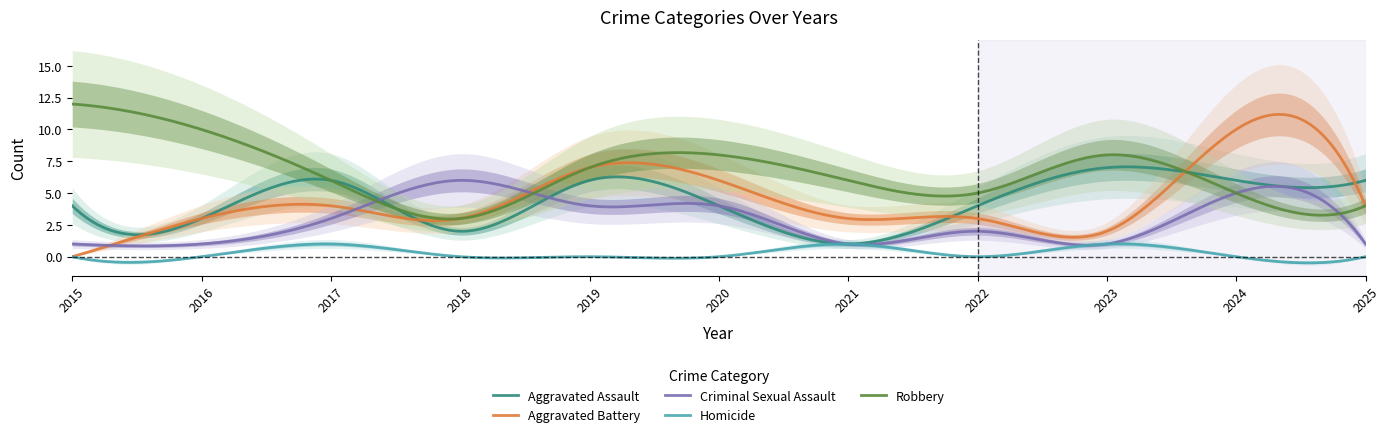

At how many categories does at least one series exceed 5?

10